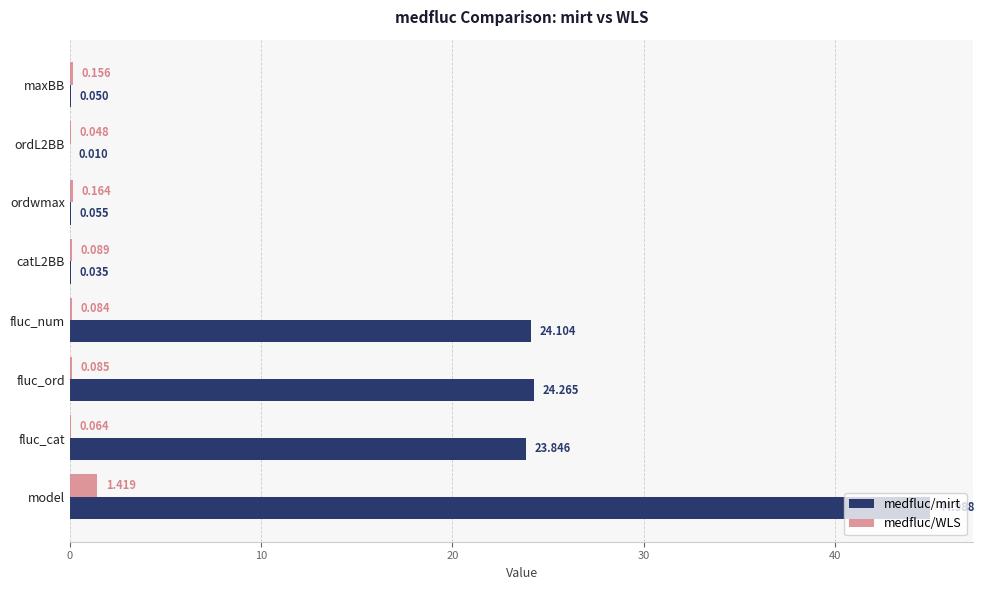

At which label is medfluc/mirt closest to 22?

fluc_cat